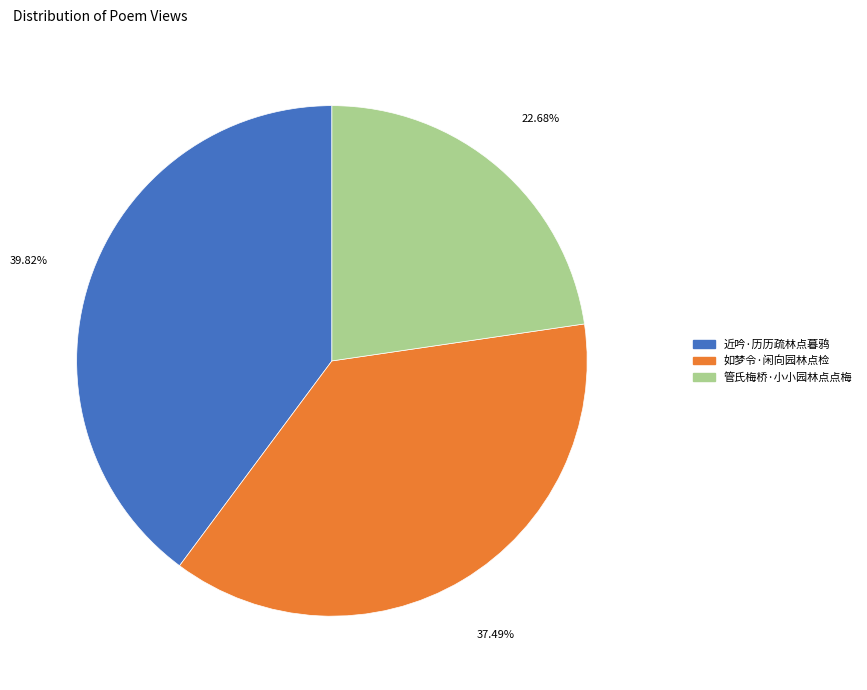

Approximately how many times larger is the value at 如梦令·闲向园林点检 compared to 管氏梅桥·小小园林点点梅?

1.7